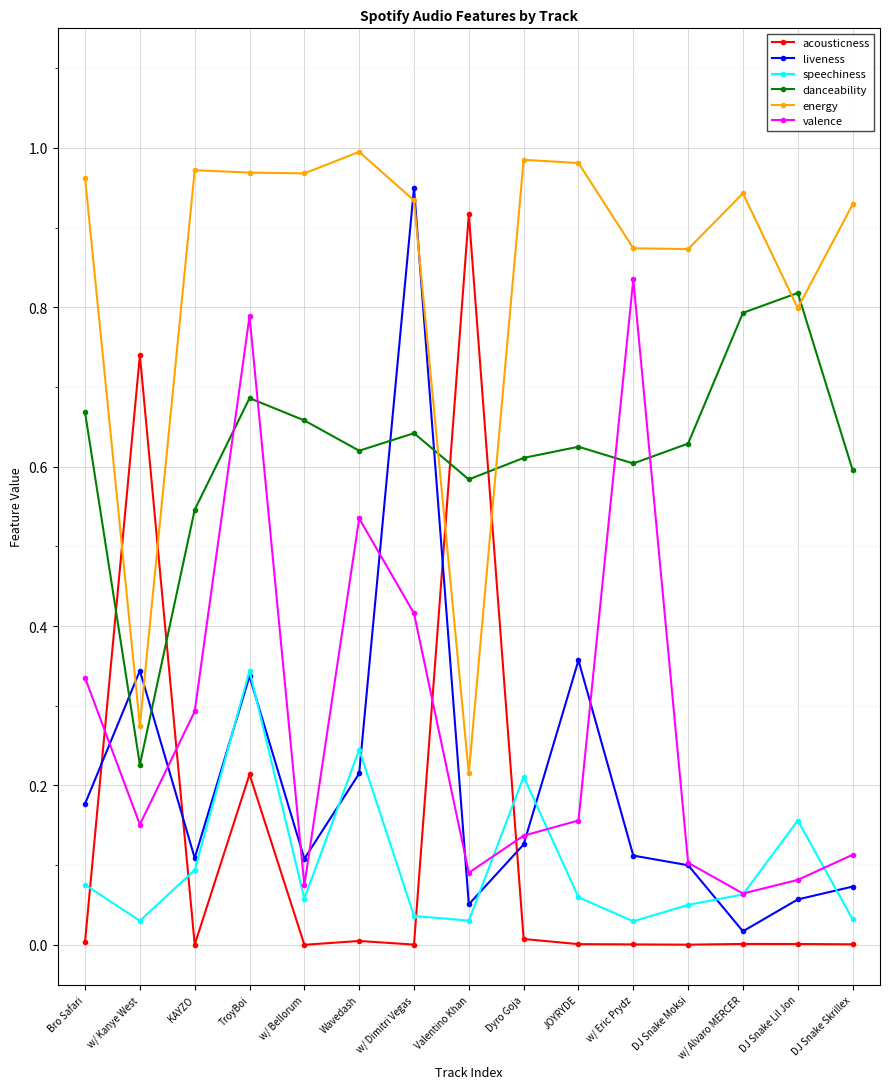

Which category has the highest value in the acousticness series?

Valentino Khan